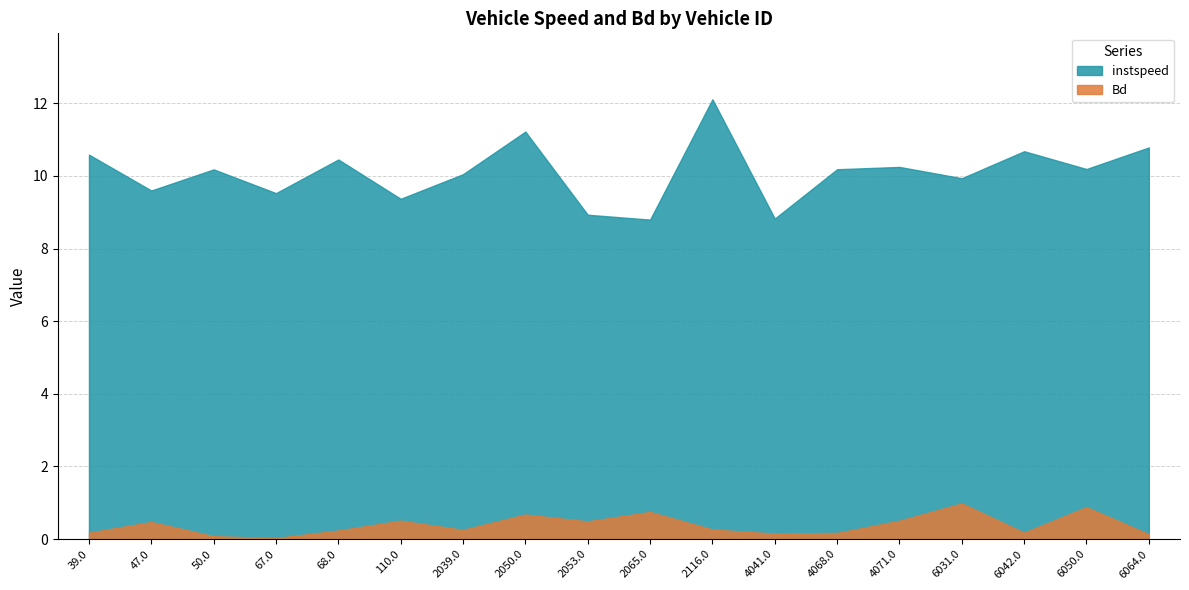

Is the value of Bd at 6064.0 greater than the value of instspeed at 68.0?

No